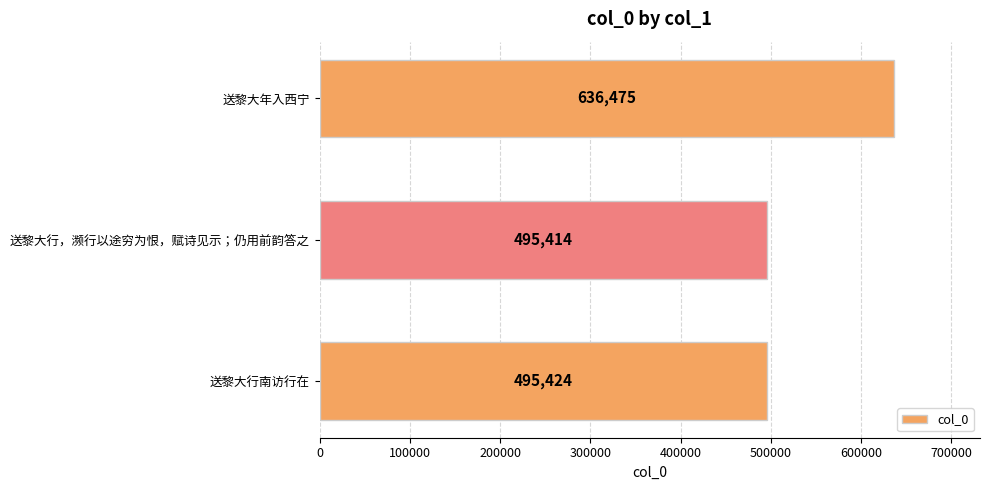

Reading bottom to top, list all the values displayed in this chart.

495424	495414	636475